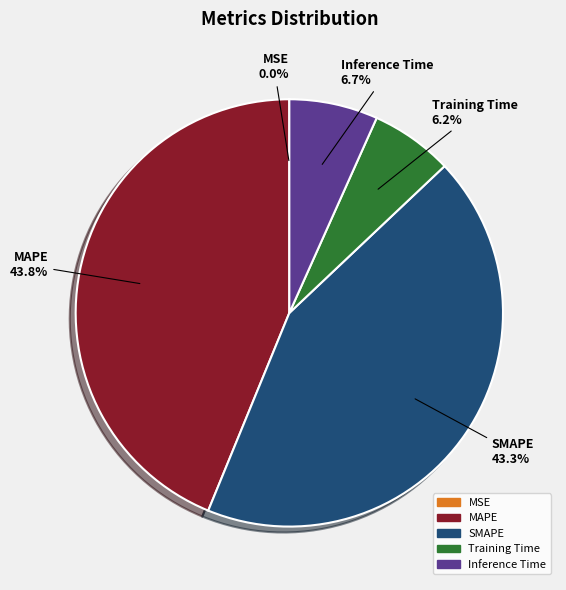

What portion of the pie excludes Training Time?

93.8%